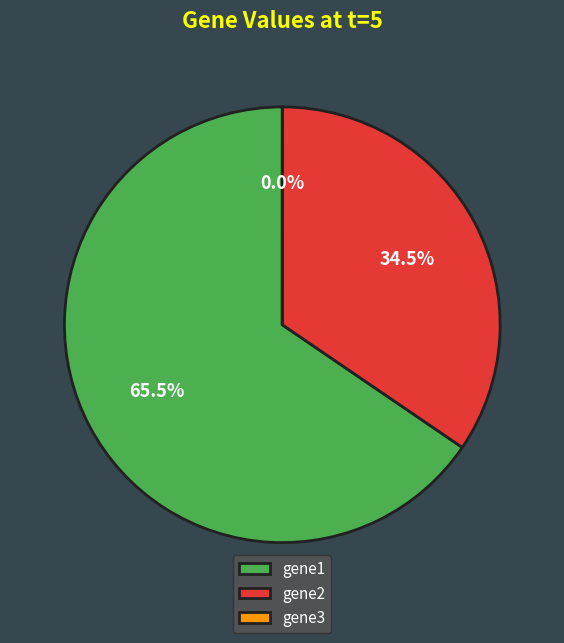

Combined, what portion of the pie is gene2 and gene1?

100.0%